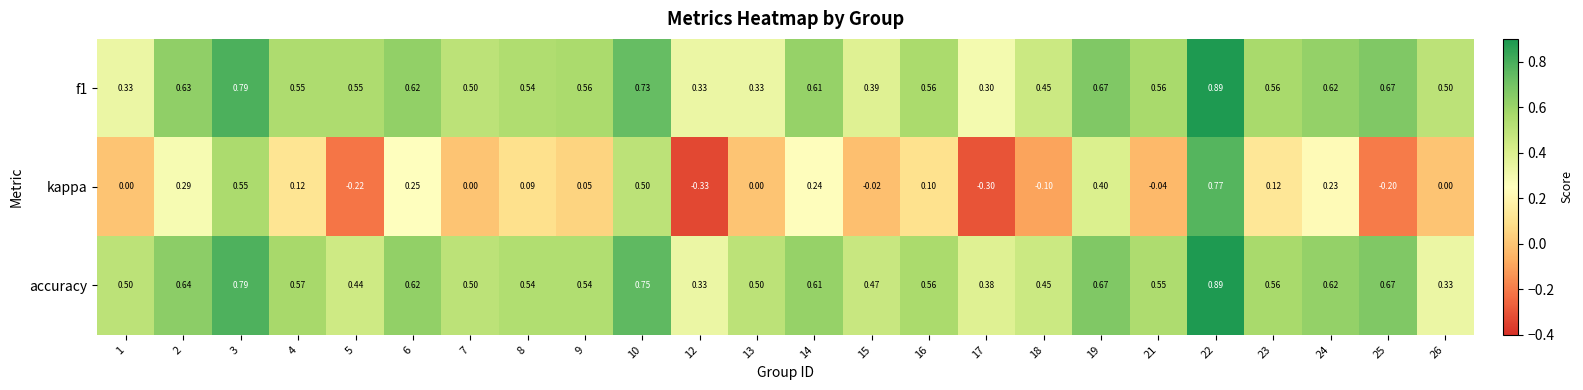

Which series has the widest spread of values?

kappa